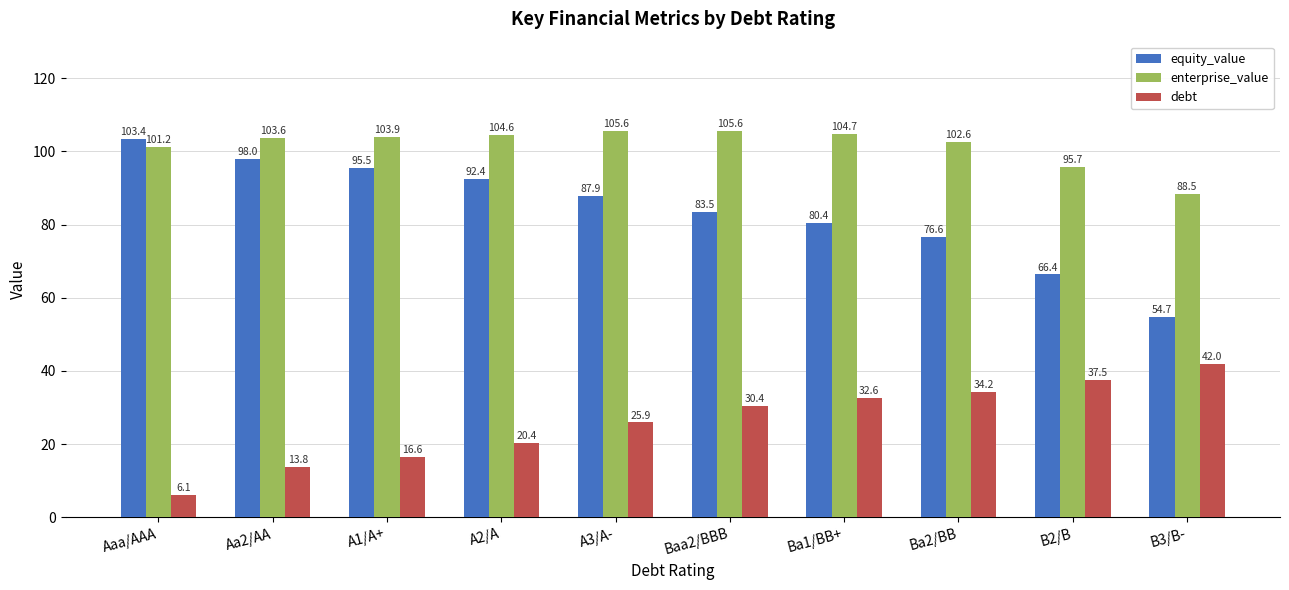

What position from the right is Aaa/AAA?

10